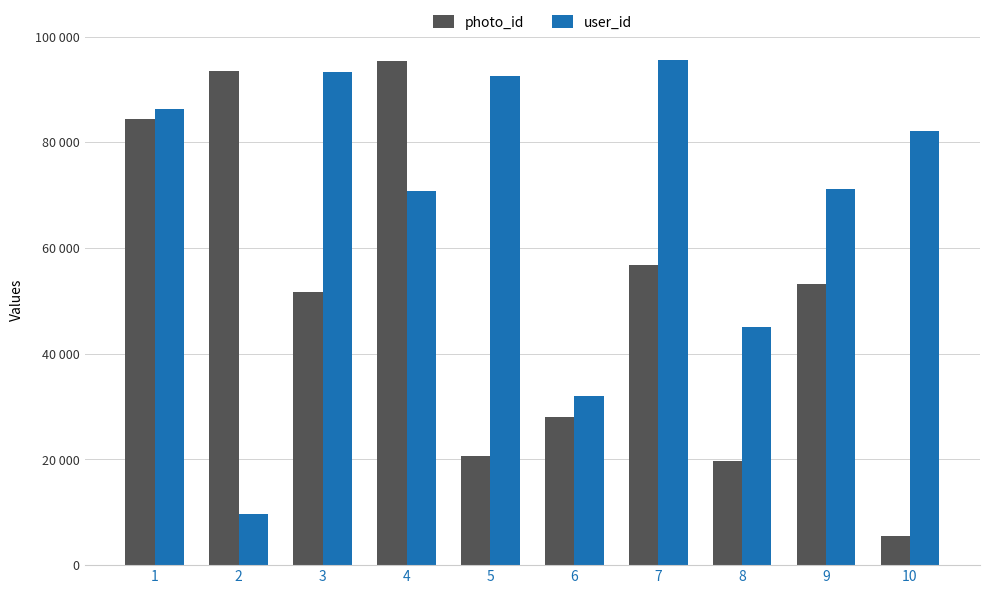

What is the spread (max minus min) of values at 7?

38787